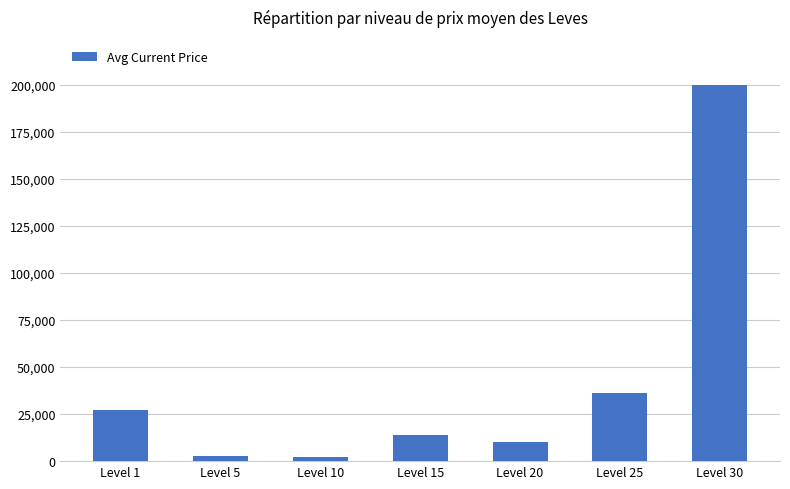

At which category does the chart reach its peak across all series?

Level 30